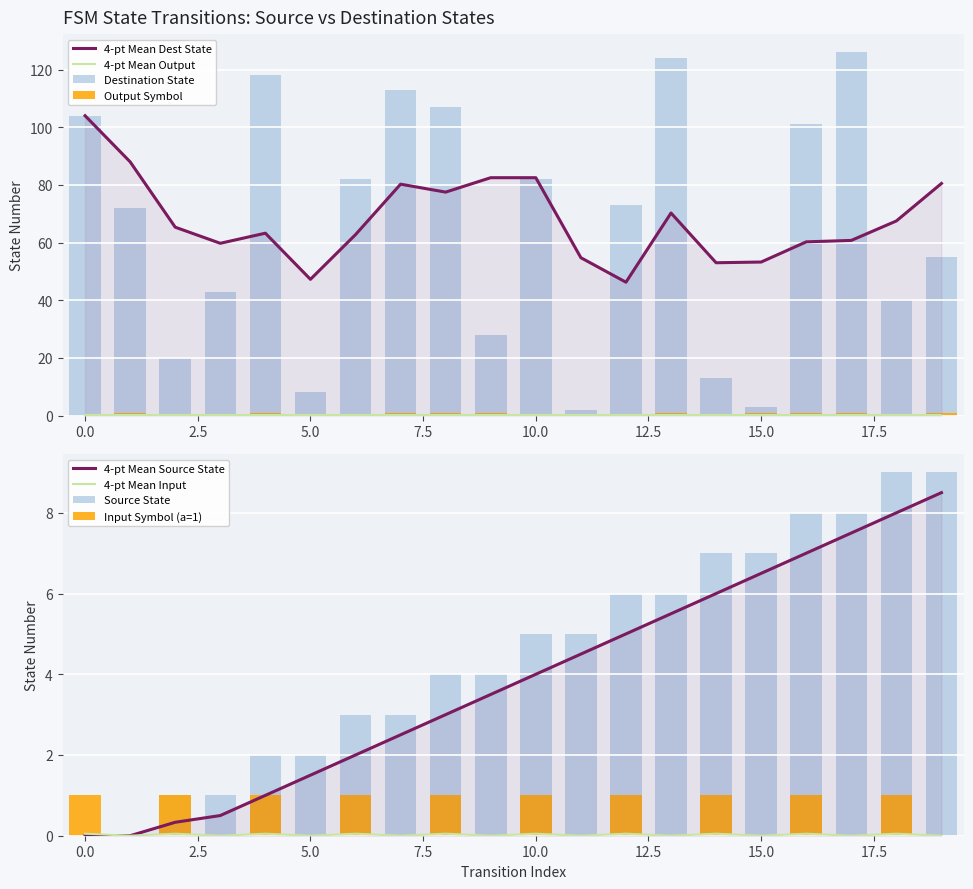

The value of output_symbol at 16 is 1. True or false?

True